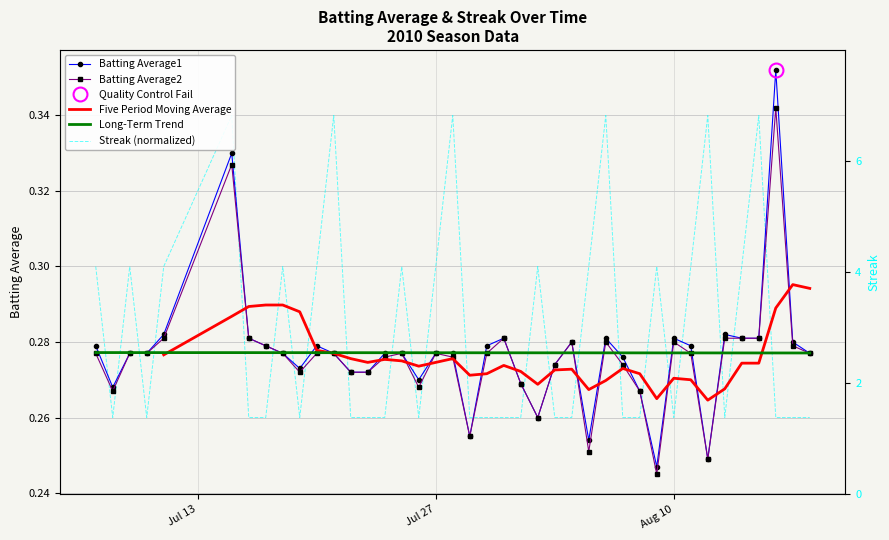

Which series has the widest spread of values?

Batting Average1